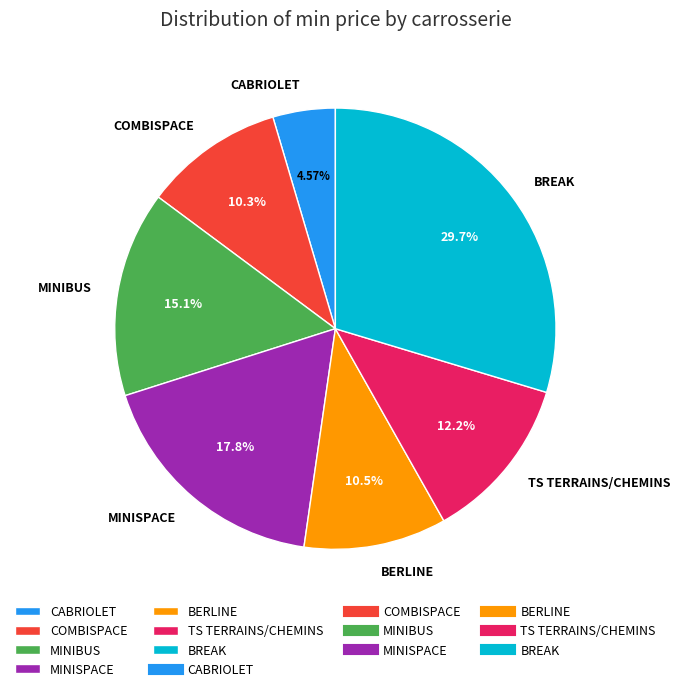

Do COMBISPACE and BREAK together represent more than half of the pie?

No